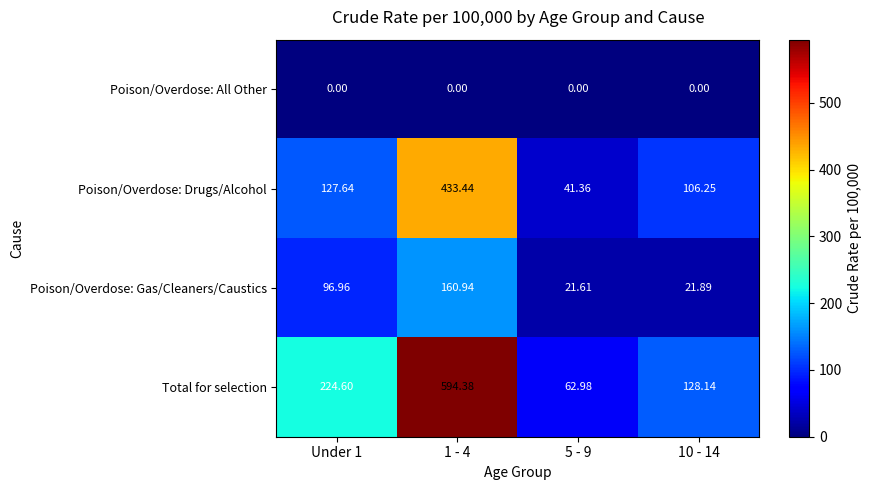

How many data points does each series have?

4